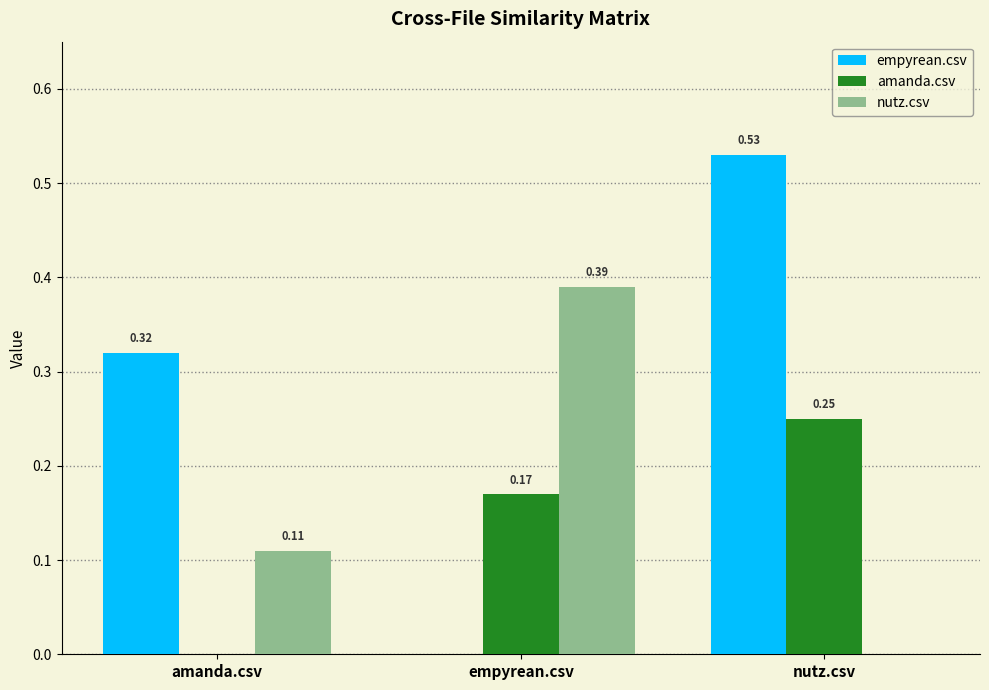

At which category does the chart reach its peak across all series?

nutz.csv